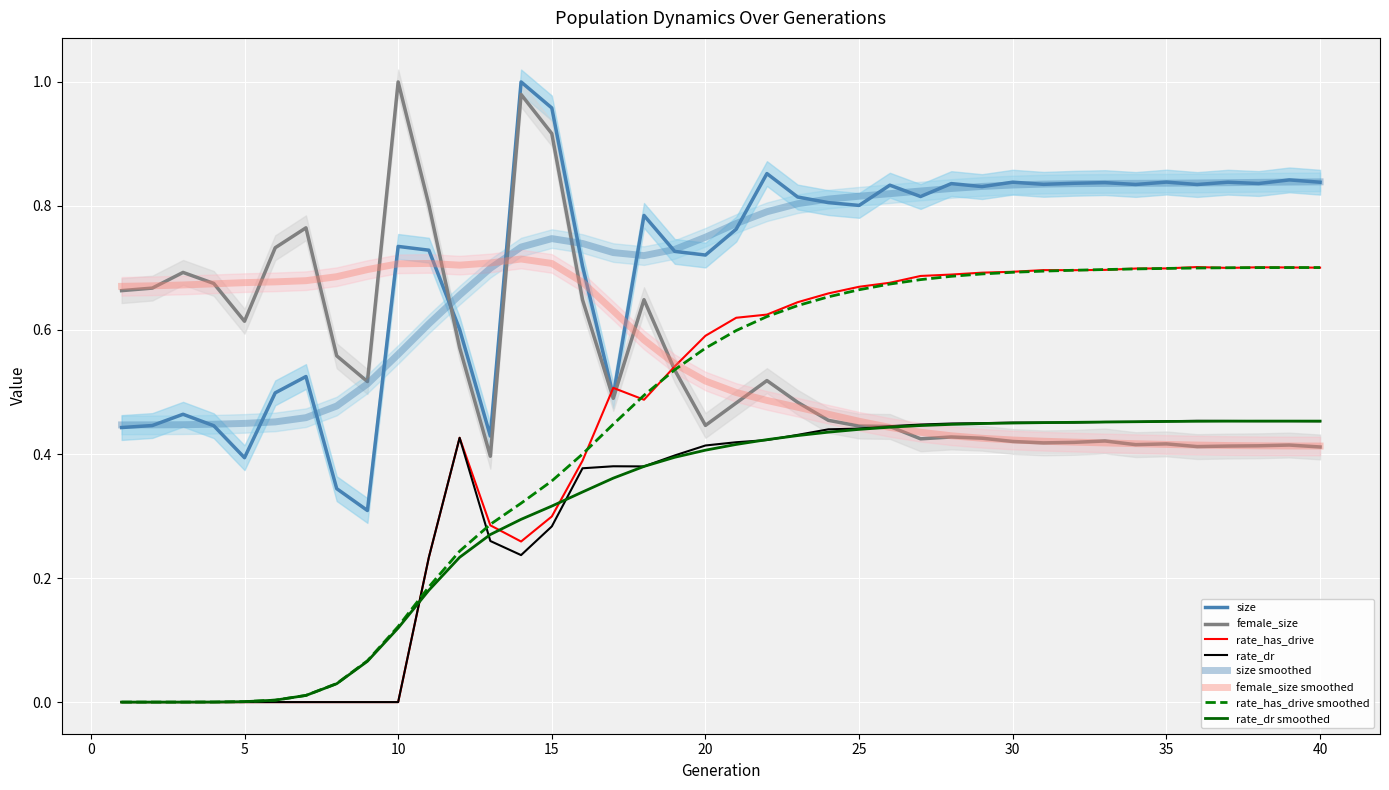

Reading left to right, list all the values displayed in this chart.

size: 1=0.4	2=0.4	3=0.5	4=0.4	5=0.4	6=0.5	7=0.5	8=0.3	9=0.3	10=0.7	11=0.7	12=0.6	13=0.4	14=1.0	15=1.0	16=0.7	17=0.5	18=0.8	19=0.7	20=0.7	21=0.8	22=0.9	23=0.8	24=0.8	25=0.8	26=0.8	27=0.8	28=0.8	29=0.8	30=0.8	31=0.8	32=0.8	33=0.8	34=0.8	35=0.8	36=0.8	37=0.8	38=0.8	39=0.8	40=0.8
female_size: 1=0.7	2=0.7	3=0.7	4=0.7	5=0.6	6=0.7	7=0.8	8=0.6	9=0.5	10=1.0	11=0.8	12=0.6	13=0.4	14=1.0	15=0.9	16=0.6	17=0.5	18=0.6	19=0.5	20=0.4	21=0.5	22=0.5	23=0.5	24=0.5	25=0.4	26=0.4	27=0.4	28=0.4	29=0.4	30=0.4	31=0.4	32=0.4	33=0.4	34=0.4	35=0.4	36=0.4	37=0.4	38=0.4	39=0.4	40=0.4
rate_has_drive: 1=0.0	2=0.0	3=0.0	4=0.0	5=0.0	6=0.0	7=0.0	8=0.0	9=0.0	10=0.0	11=0.2	12=0.4	13=0.3	14=0.3	15=0.3	16=0.4	17=0.5	18=0.5	19=0.5	20=0.6	21=0.6	22=0.6	23=0.6	24=0.7	25=0.7	26=0.7	27=0.7	28=0.7	29=0.7	30=0.7	31=0.7	32=0.7	33=0.7	34=0.7	35=0.7	36=0.7	37=0.7	38=0.7	39=0.7	40=0.7
rate_dr: 1=0.0	2=0.0	3=0.0	4=0.0	5=0.0	6=0.0	7=0.0	8=0.0	9=0.0	10=0.0	11=0.2	12=0.4	13=0.3	14=0.2	15=0.3	16=0.4	17=0.4	18=0.4	19=0.4	20=0.4	21=0.4	22=0.4	23=0.4	24=0.4	25=0.4	26=0.4	27=0.4	28=0.4	29=0.4	30=0.5	31=0.5	32=0.5	33=0.5	34=0.5	35=0.5	36=0.5	37=0.5	38=0.5	39=0.5	40=0.5